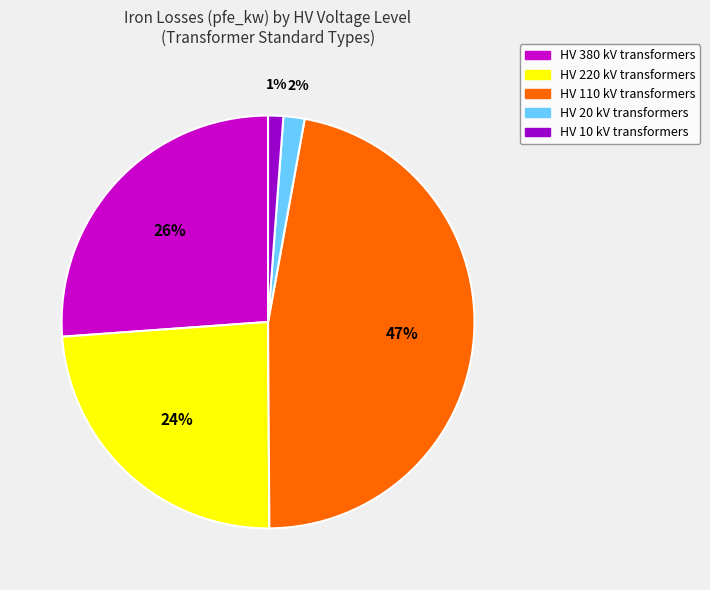

How many slices are in this pie chart?

5